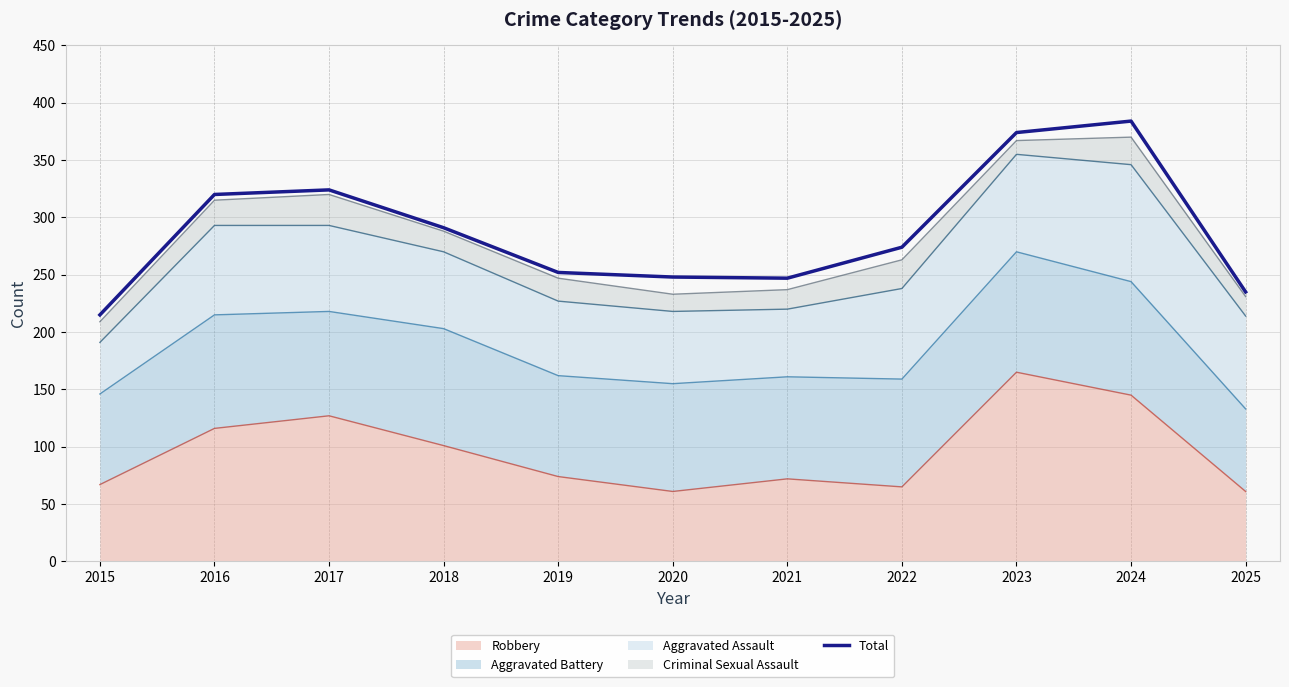

Reading left to right, list all the values displayed in this chart.

2015=215	2016=320	2017=324	2018=291	2019=252	2020=248	2021=247	2022=274	2023=374	2024=384	2025=235